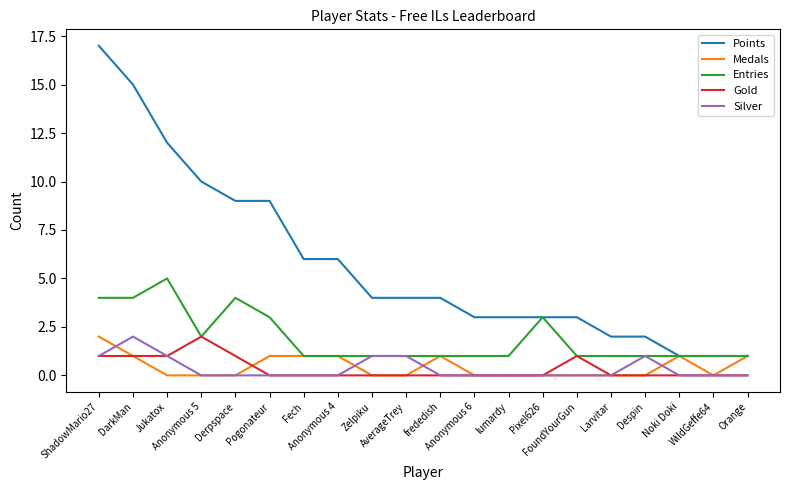

What is the total value across all series at Zelpiku?

6